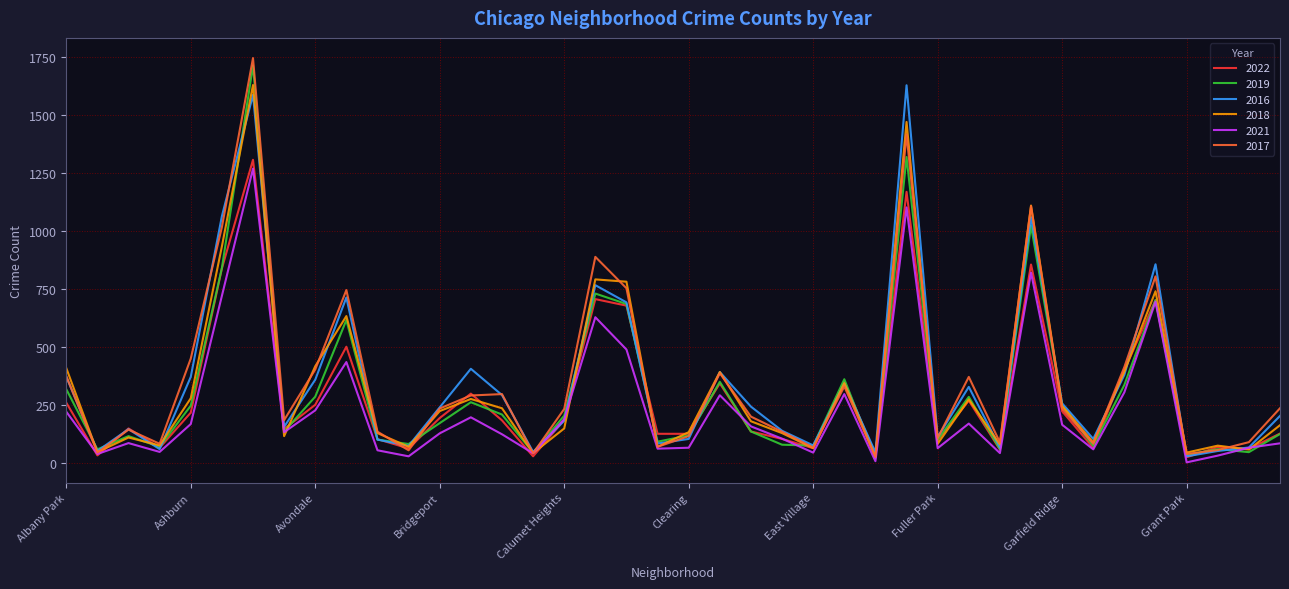

True or false: 2022 and 2021 cross at least once.

True